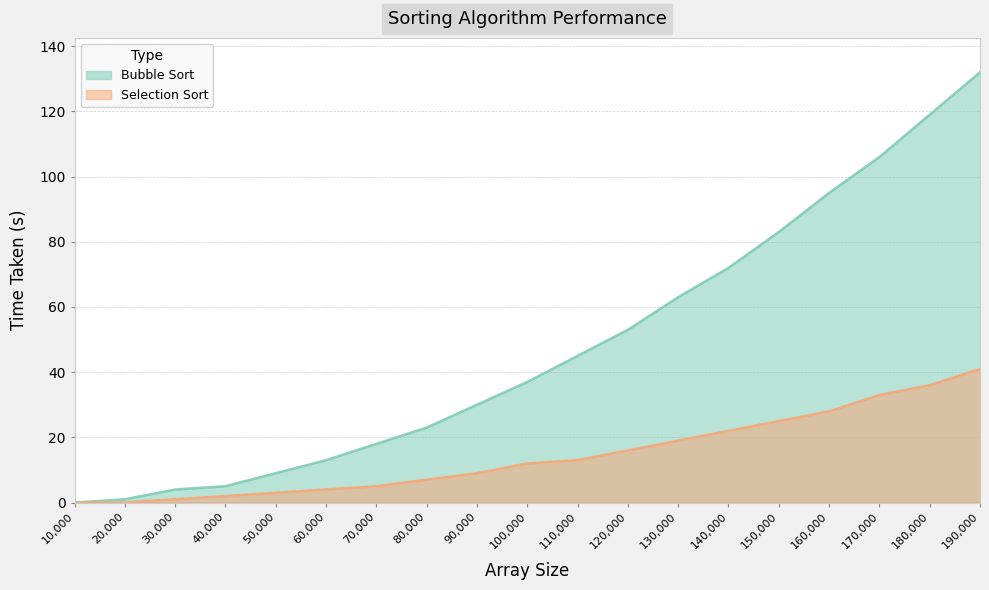

Reading left to right, list all the values displayed in this chart.

Bubble Sort: 10,000=0	20,000=1	30,000=4	40,000=5	50,000=9	60,000=13	70,000=18	80,000=23	90,000=30	100,000=37	110,000=45	120,000=53	130,000=63	140,000=72	150,000=83	160,000=95	170,000=106	180,000=119	190,000=132
Selection Sort: 10,000=0	20,000=0	30,000=1	40,000=2	50,000=3	60,000=4	70,000=5	80,000=7	90,000=9	100,000=12	110,000=13	120,000=16	130,000=19	140,000=22	150,000=25	160,000=28	170,000=33	180,000=36	190,000=41